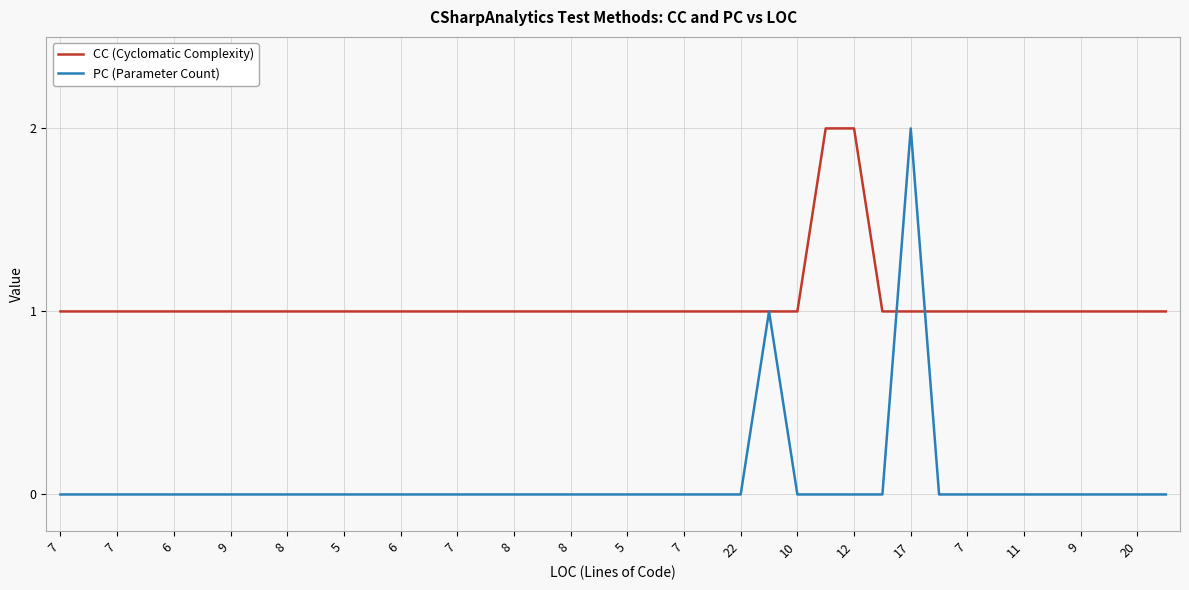

After their last crossing, which series has the higher values: CC (Cyclomatic Complexity) or PC (Parameter Count)?

CC (Cyclomatic Complexity)